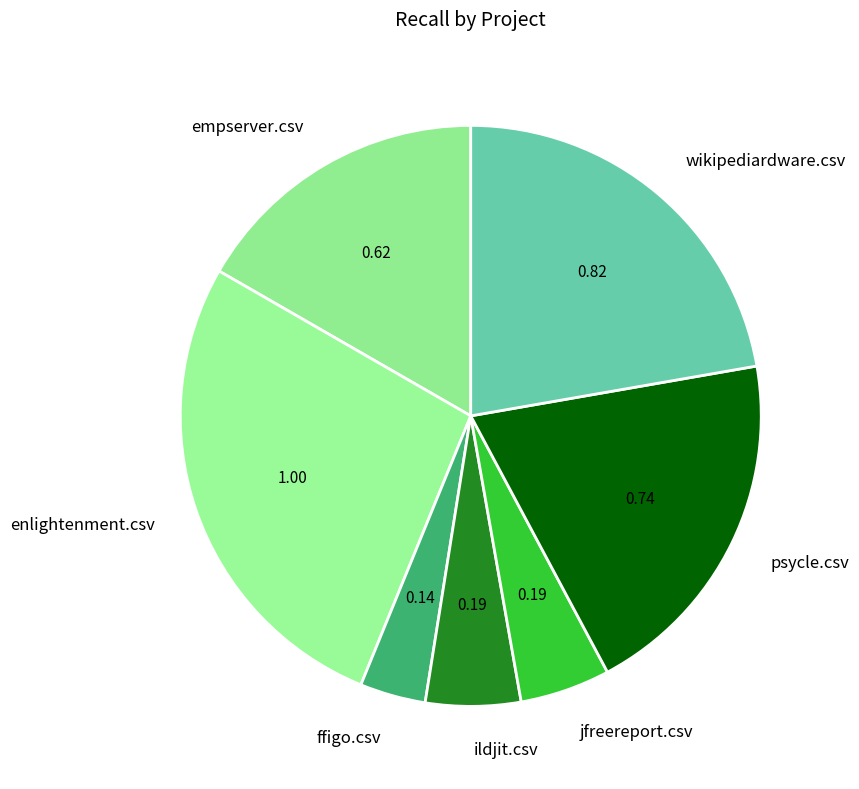

Which category has the biggest portion of the pie?

enlightenment.csv